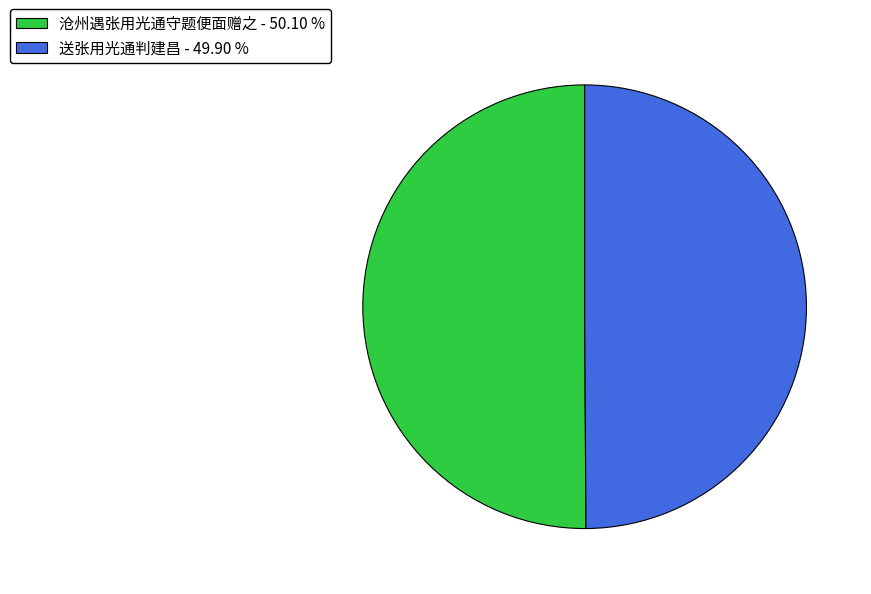

Combined, do 送张用光通判建昌 - 49.90 % and 沧州遇张用光通守题便面赠之 - 50.10 % account for over 50%?

Yes